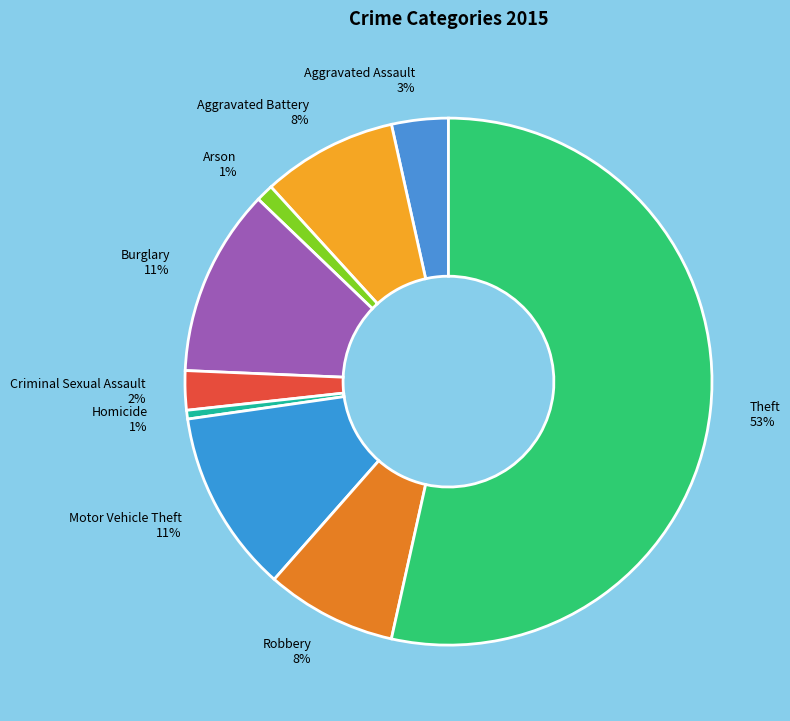

To the nearest percent, what is the difference between the largest and smallest slice percentages?

53%